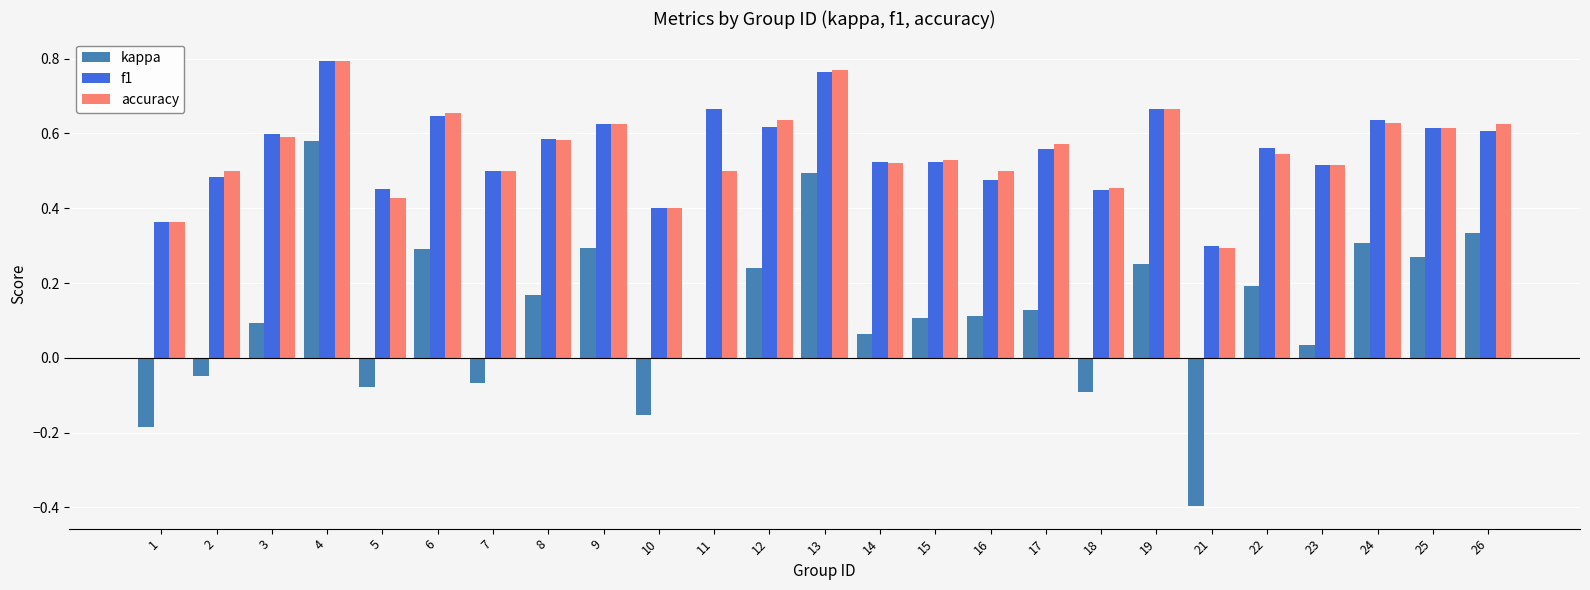

Is the value of f1 at 25 greater than the value of accuracy at 11?

Yes